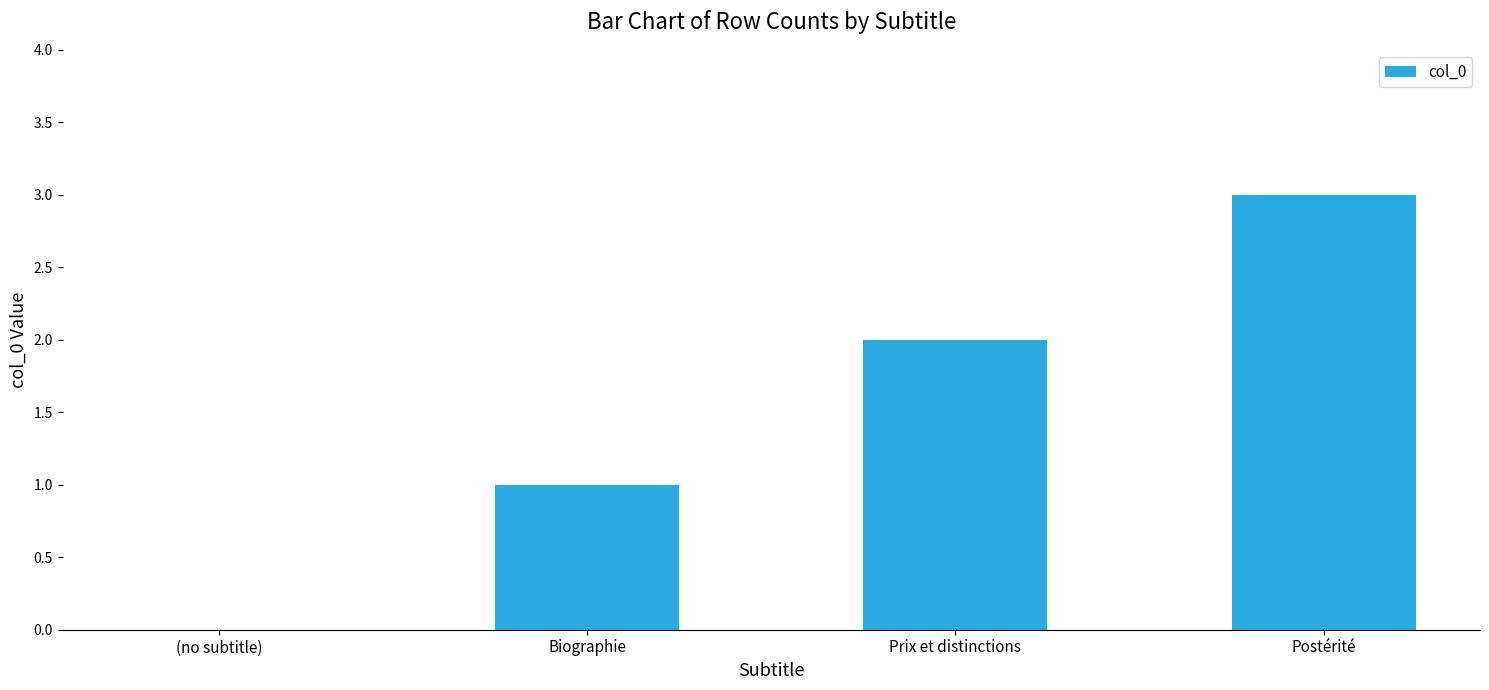

Are the bars horizontal?

No